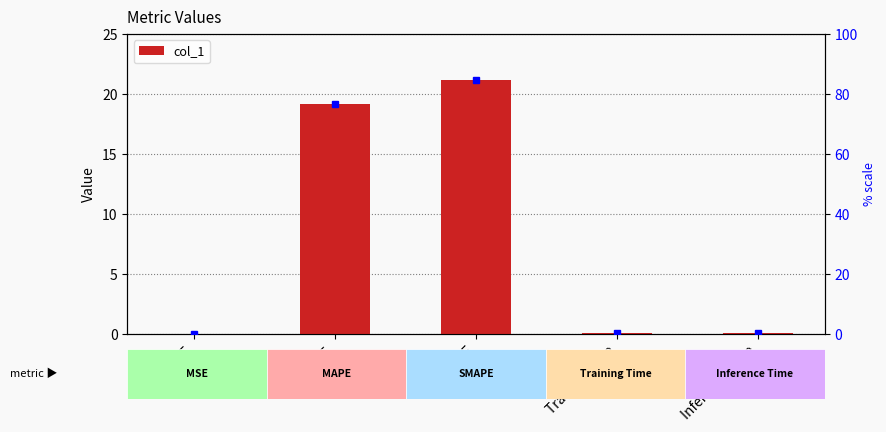

What is the difference between the maximum and minimum values?

21.2